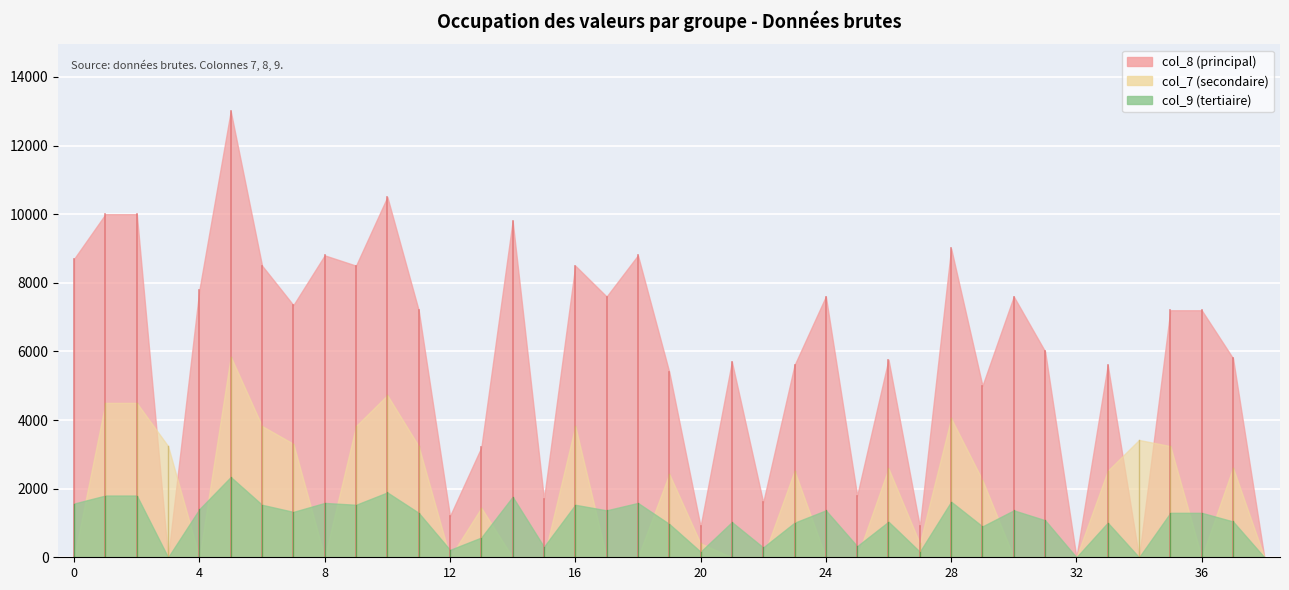

How many lines are shown in the chart?

3